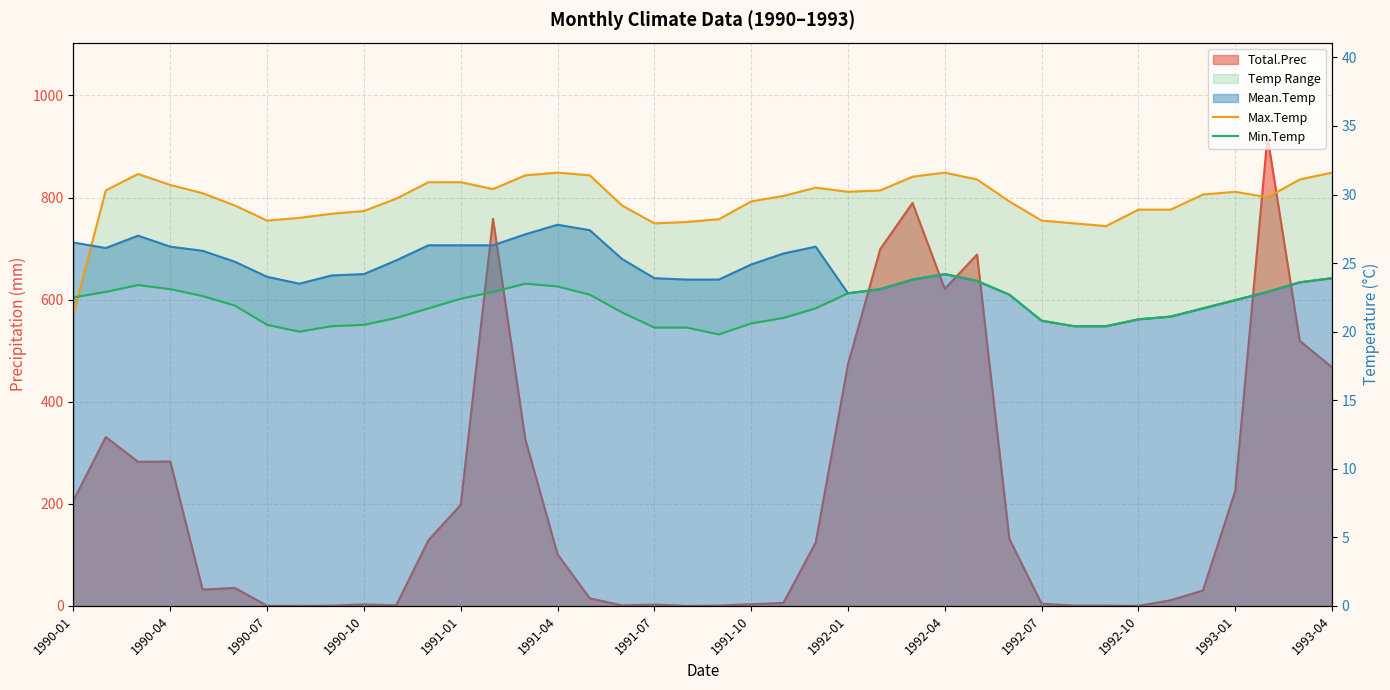

The Max.Temp series shows 31.1 at 38. True or false?

True